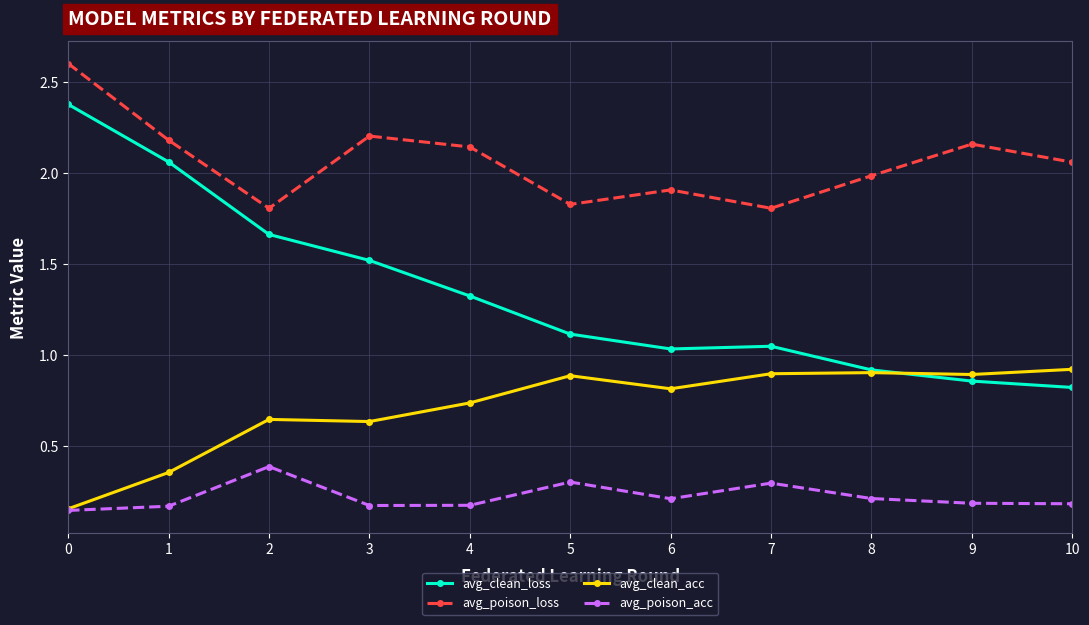

How many lines are shown in the chart?

4